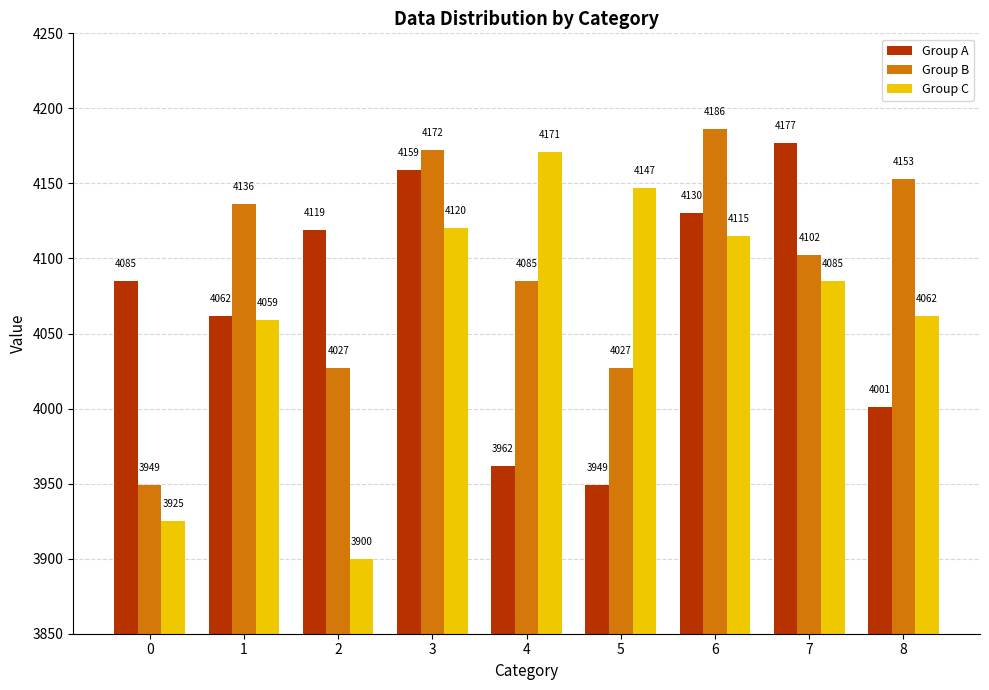

Between 0 and 8, which series saw the biggest shift?

Group B